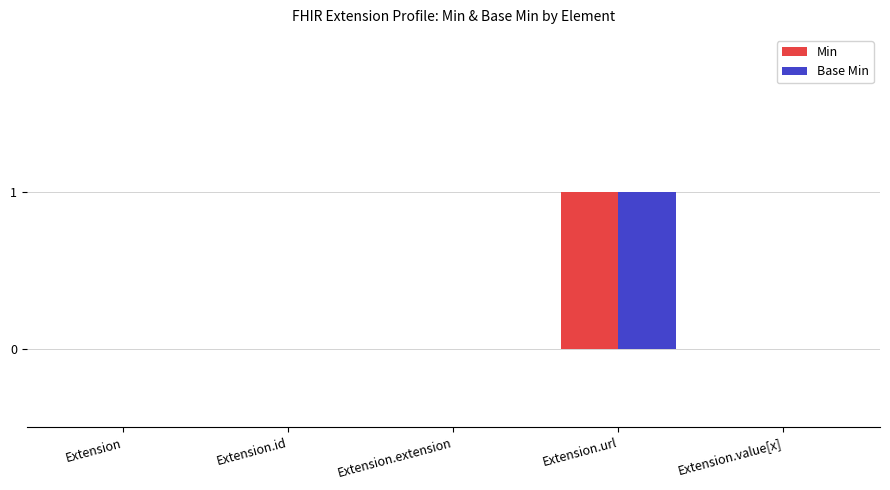

Reading left to right, transcribe all the data shown in this chart.

Min: Extension=0	Extension.id=0	Extension.extension=0	Extension.url=1	Extension.value[x]=0
Base Min: Extension=0	Extension.id=0	Extension.extension=0	Extension.url=1	Extension.value[x]=0